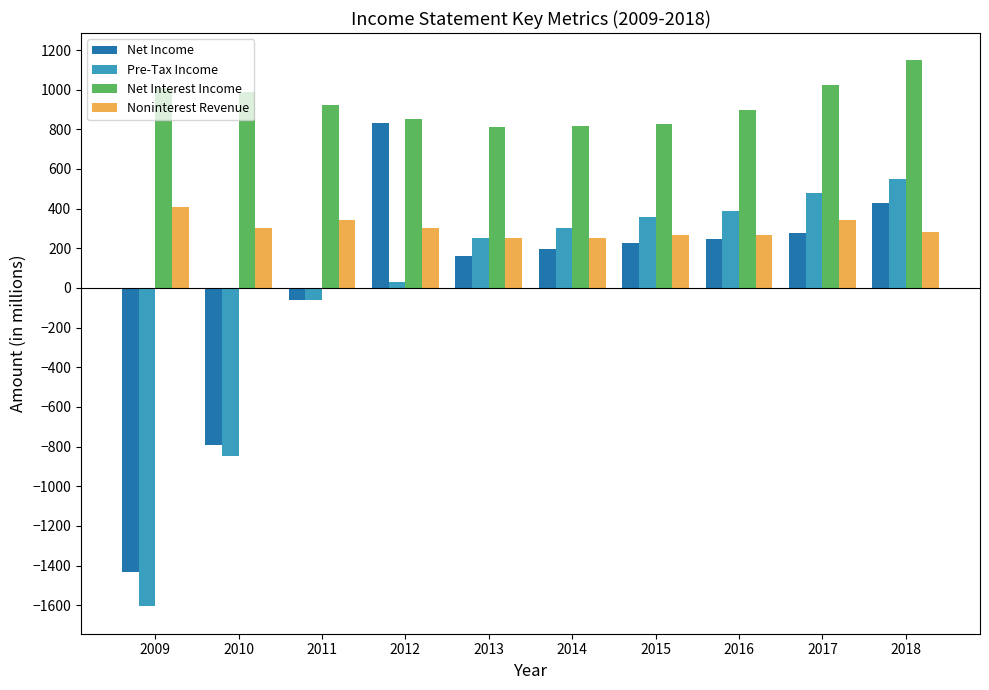

How many bars are there in each group?

4